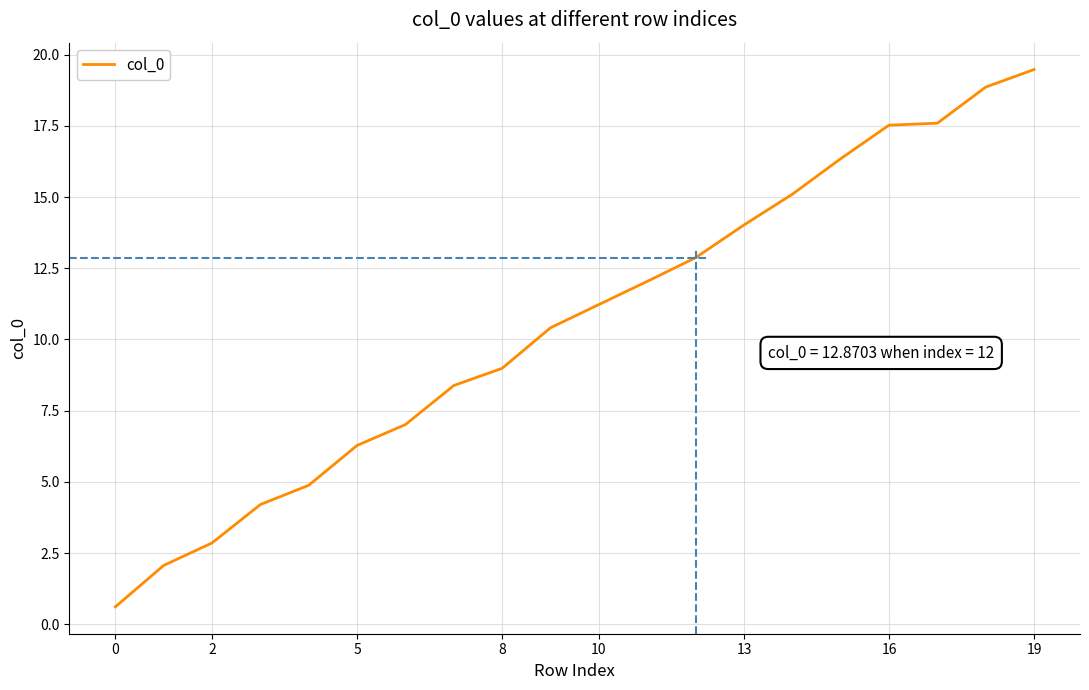

Count the number of data series in this chart.

1